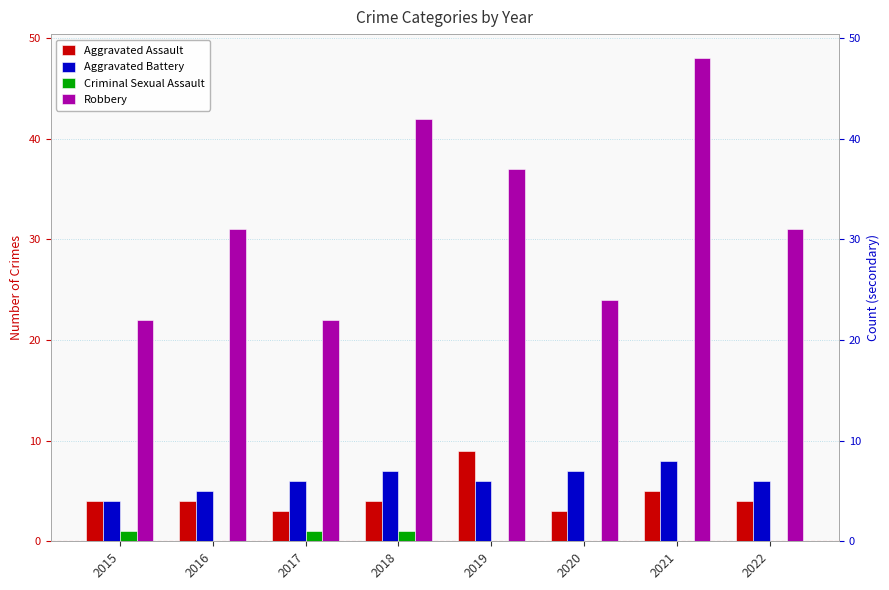

What is the sum of all Aggravated Assault values?

36